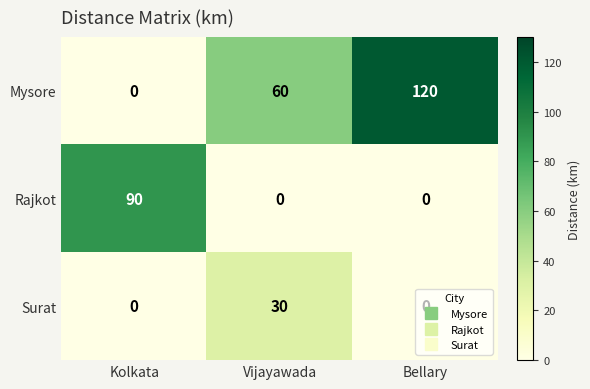

What is the maximum value for Rajkot?

90